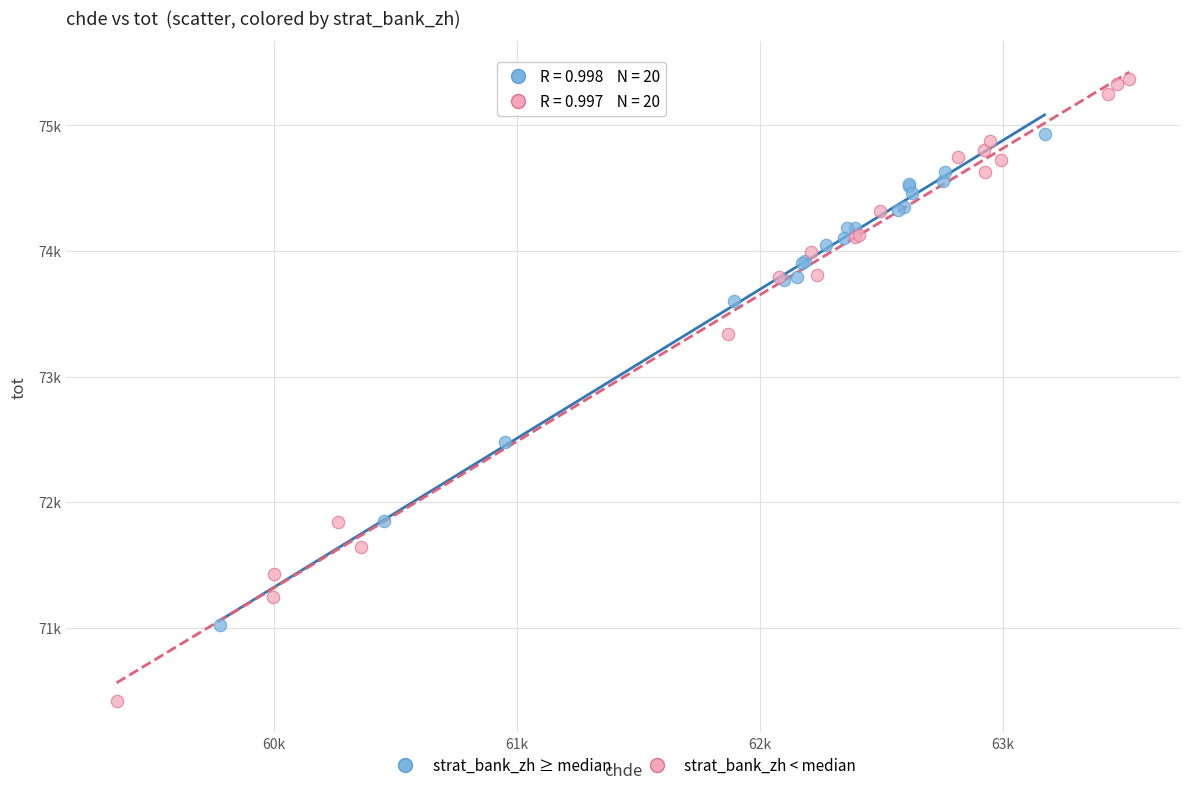

What are all the series names shown in the legend?

strat_bank_zh ≥ median, strat_bank_zh < median